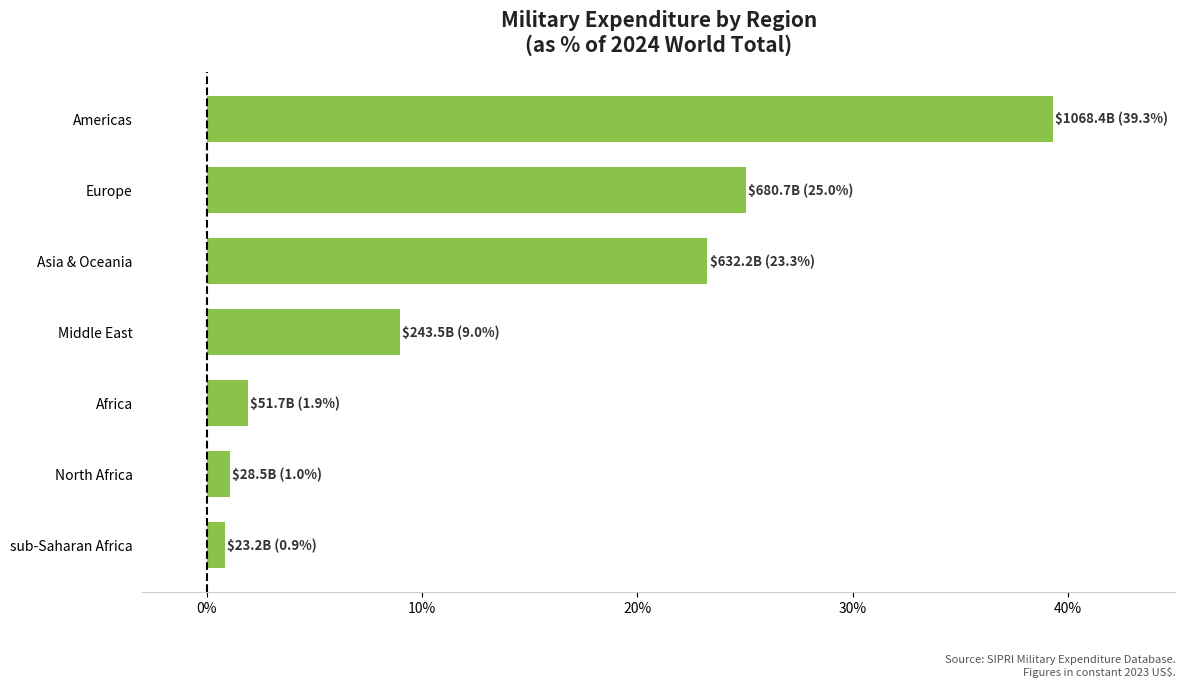

Are the bars horizontal?

Yes